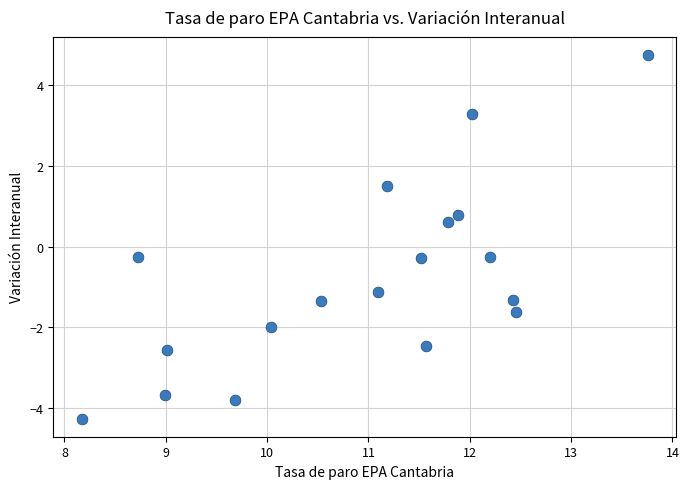

What is the range of X values (max minus min)?

5.6